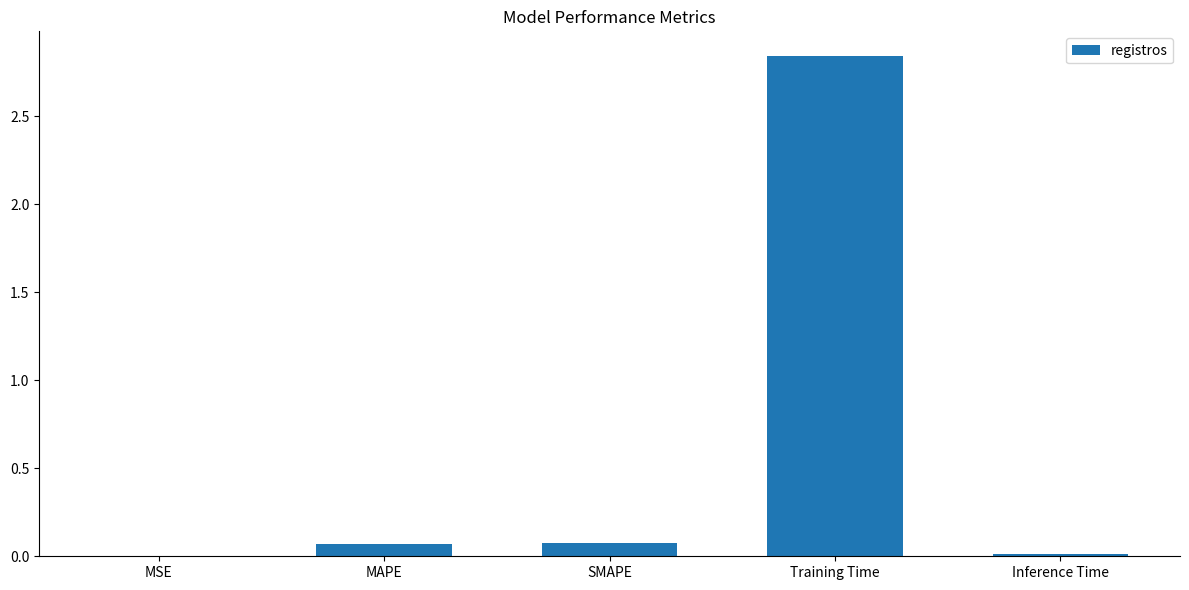

The value at MAPE is 0.1. True or false?

True